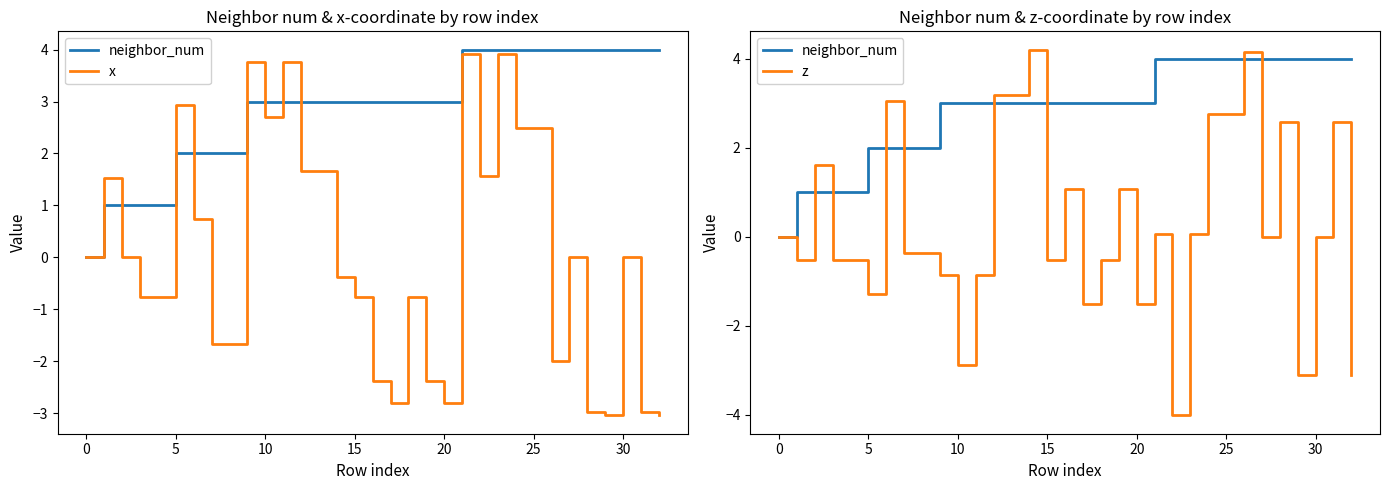

At how many categories does at least one series exceed 2?

26